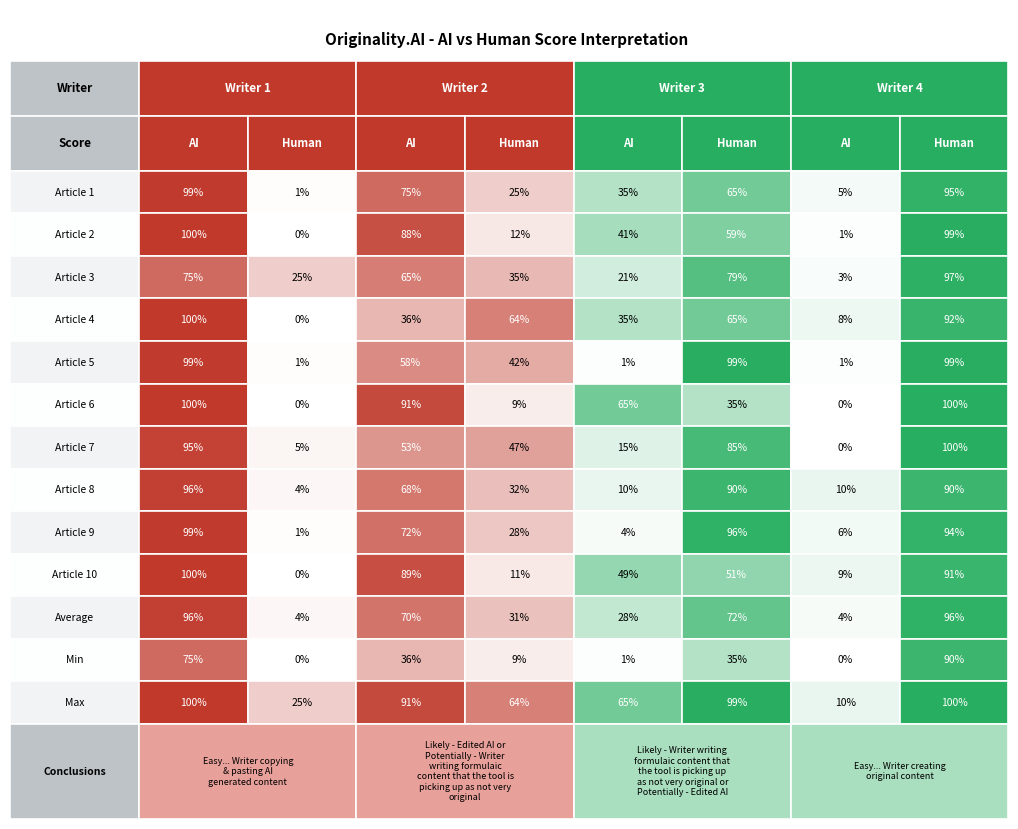

The Writer 1 AI series shows 1 at 4. True or false?

False